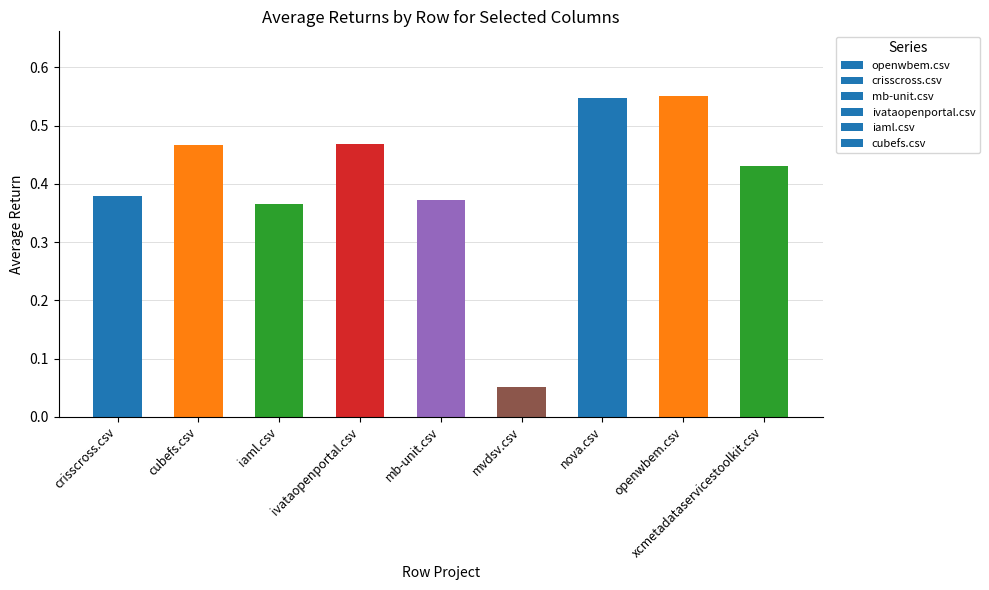

What is the sum of all values?

3.6